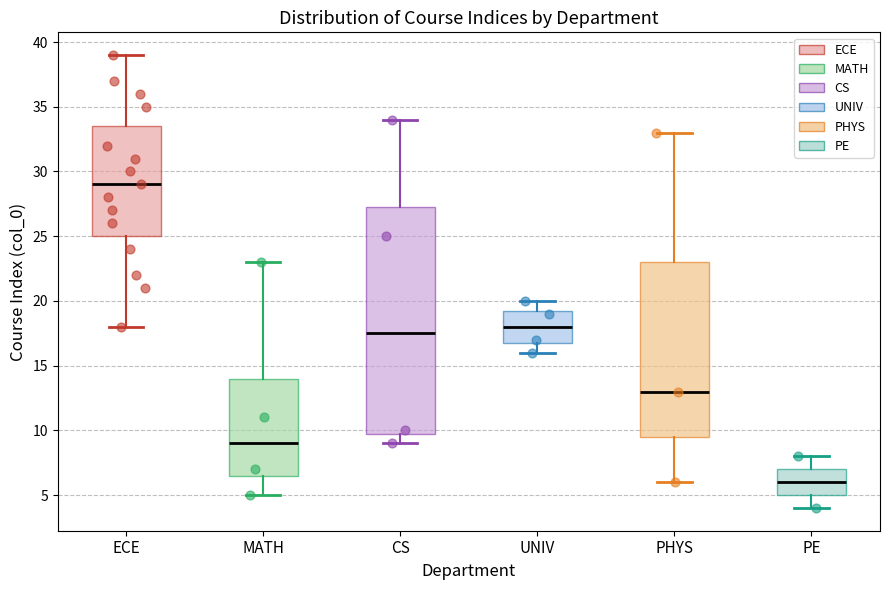

Reading left to right, read every box against the y-axis: the position of its median line, the range the box covers, and the ends of its whiskers. The values are not printed on the chart, so give them approximately, as read against the axis.

ECE: median 29.0, box 25.0 to 33.5, whiskers 18.0 to 39.0
MATH: median 9.0, box 6.5 to 14.0, whiskers 5.0 to 23.0
CS: median 17.5, box 10.0 to 27.5, whiskers 9.0 to 34.0
UNIV: median 18.0, box 17.0 to 19.5, whiskers 16.0 to 20.0
PHYS: median 13.0, box 9.5 to 23.0, whiskers 6.0 to 33.0
PE: median 6.0, box 5.0 to 7.0, whiskers 4.0 to 8.0